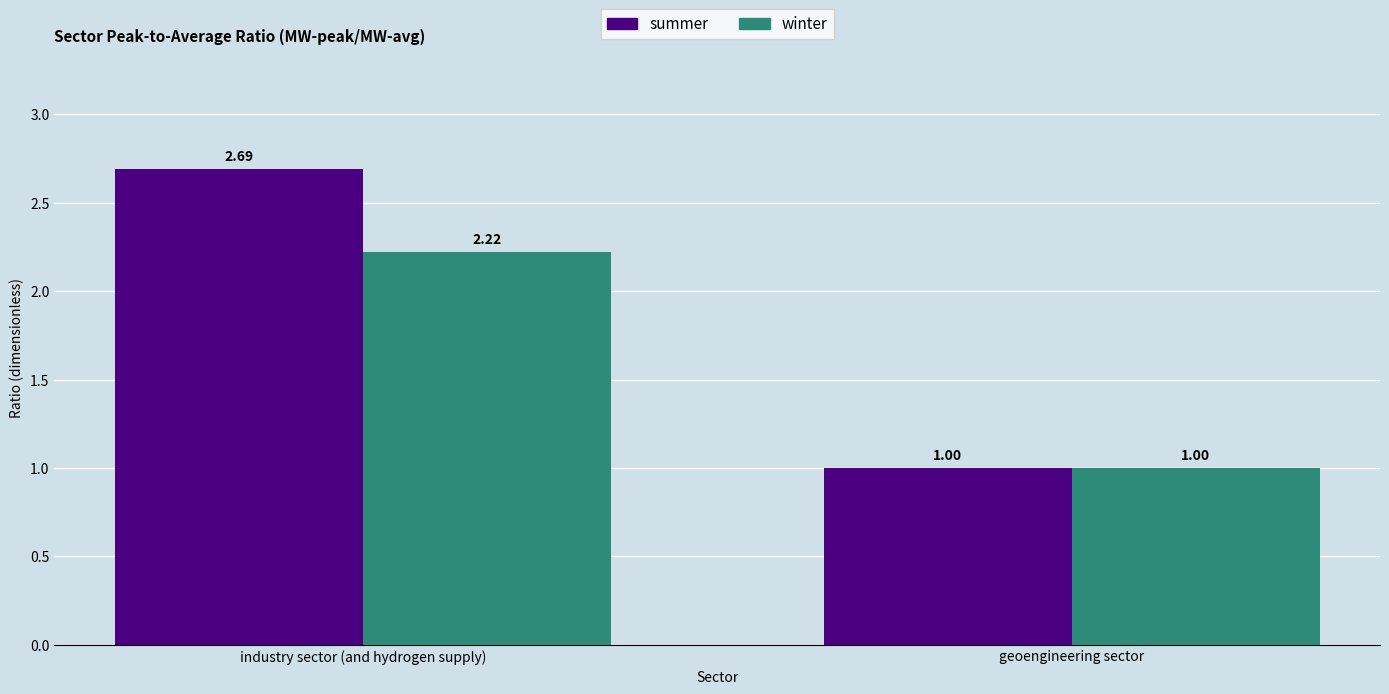

List the labels in order of winter value, largest first.

industry sector (and hydrogen supply), geoengineering sector